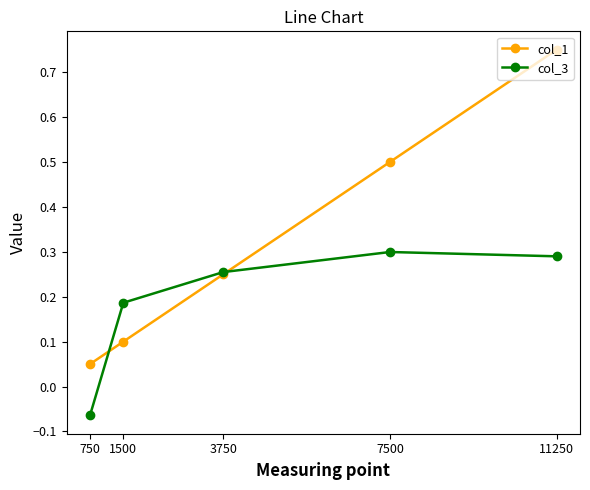

True or false: col_1 has a value of 0.4 at 3750.

False